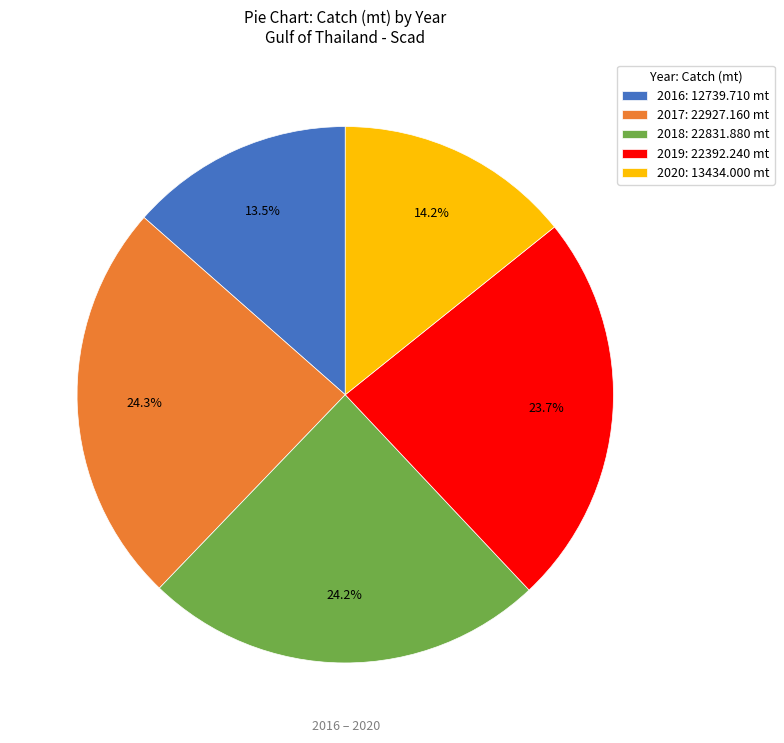

To the nearest percent, what is the combined percentage of 2020 and 2017?

39%